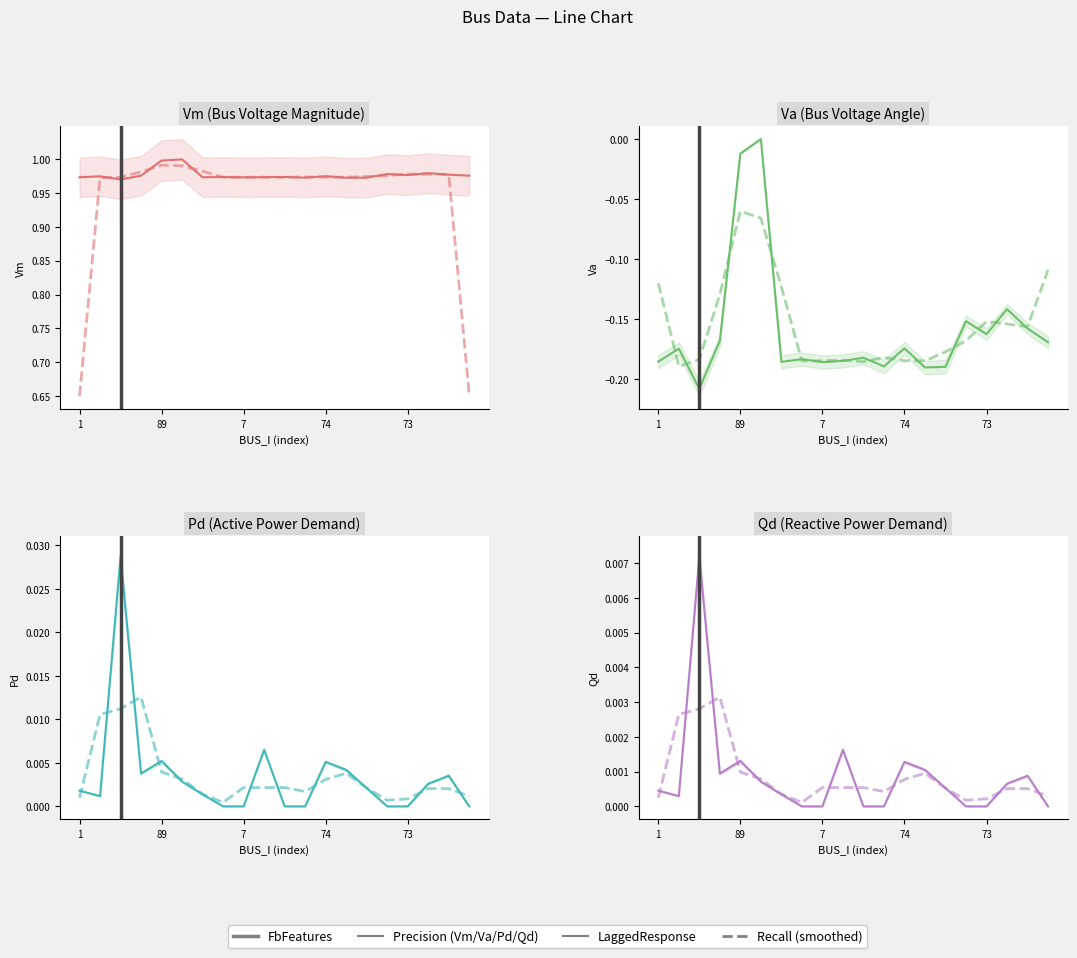

Reading left to right, transcribe all the data shown in this chart.

Vm: 1.0	1.0	1.0	1.0	1.0	1.0	1.0	1.0	1.0	1.0	1.0	1.0	1.0	1.0	1.0	1.0	1.0	1.0	1.0	1.0
Va: -0.2	-0.2	-0.2	-0.2	-0.0	0.0	-0.2	-0.2	-0.2	-0.2	-0.2	-0.2	-0.2	-0.2	-0.2	-0.2	-0.2	-0.1	-0.2	-0.2
Pd: 0.0	0.0	0.0	0.0	0.0	0.0	0.0	0.0	0.0	0.0	0.0	0.0	0.0	0.0	0.0	0.0	0.0	0.0	0.0	0.0
Qd: 0.0	0.0	0.0	0.0	0.0	0.0	0.0	0.0	0.0	0.0	0.0	0.0	0.0	0.0	0.0	0.0	0.0	0.0	0.0	0.0